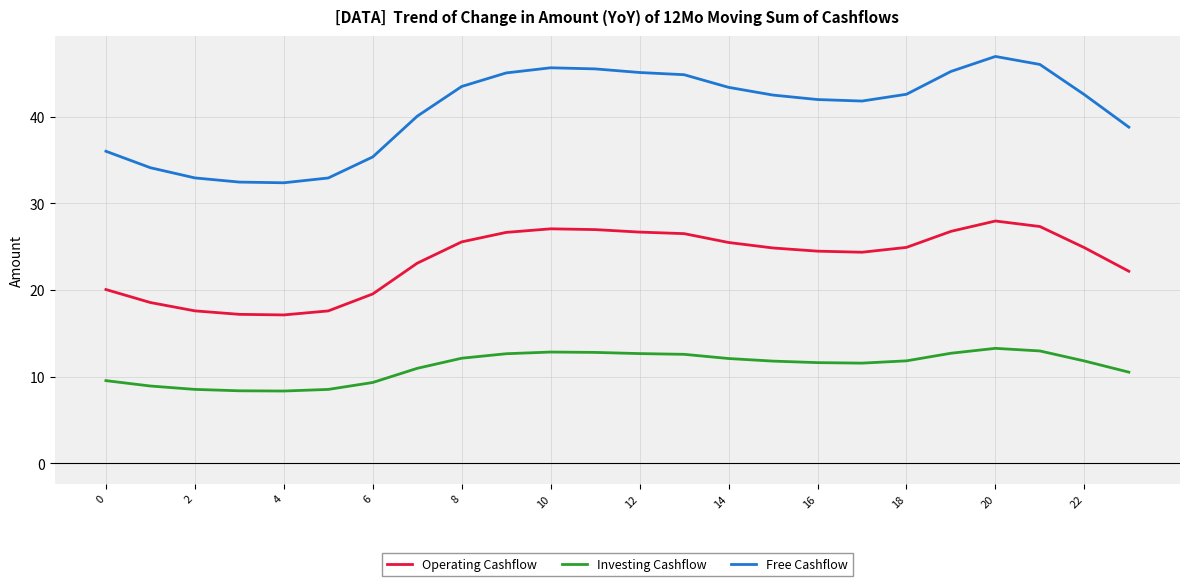

Which series has the widest spread of values?

Free Cashflow